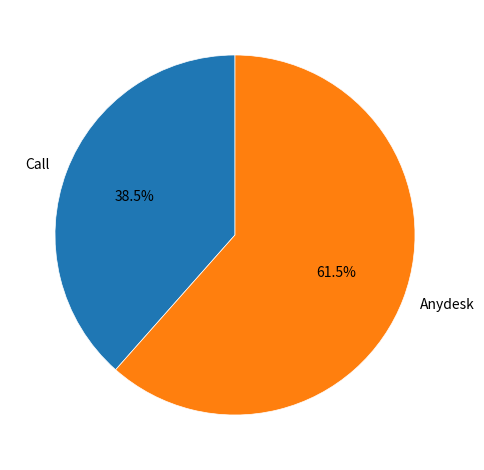

How many segments does this pie chart have?

2